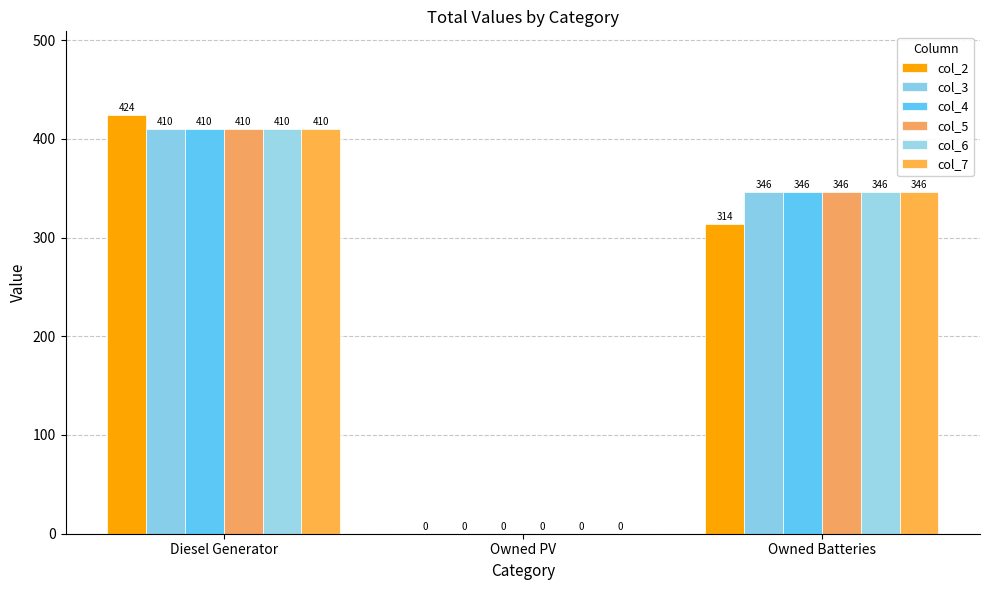

Reading right to left, transcribe all the data shown in this chart.

col_2: Owned Batteries=314	Owned PV=0	Diesel Generator=424
col_3: Owned Batteries=346	Owned PV=0	Diesel Generator=410
col_4: Owned Batteries=346	Owned PV=0	Diesel Generator=410
col_5: Owned Batteries=346	Owned PV=0	Diesel Generator=410
col_6: Owned Batteries=346	Owned PV=0	Diesel Generator=410
col_7: Owned Batteries=346	Owned PV=0	Diesel Generator=410